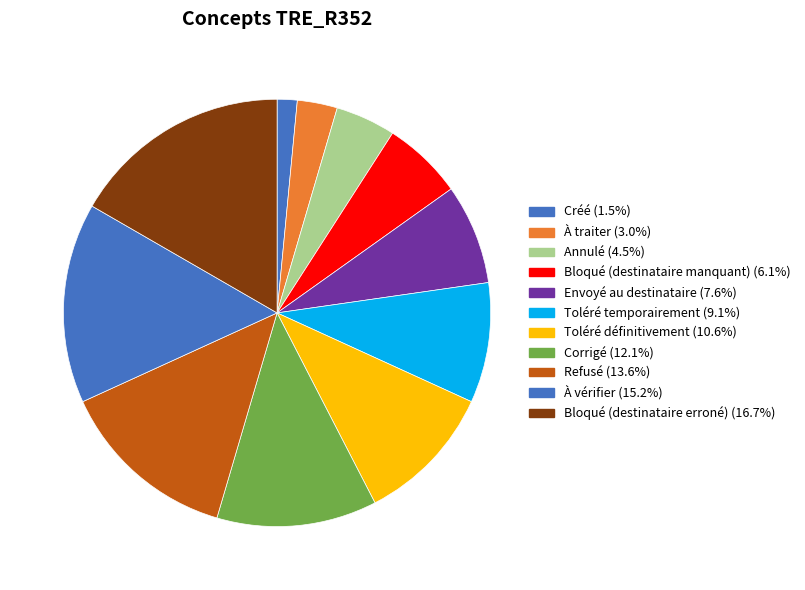

Combined, what portion of the pie is Envoyé au destinataire and Toléré temporairement?

16.7%